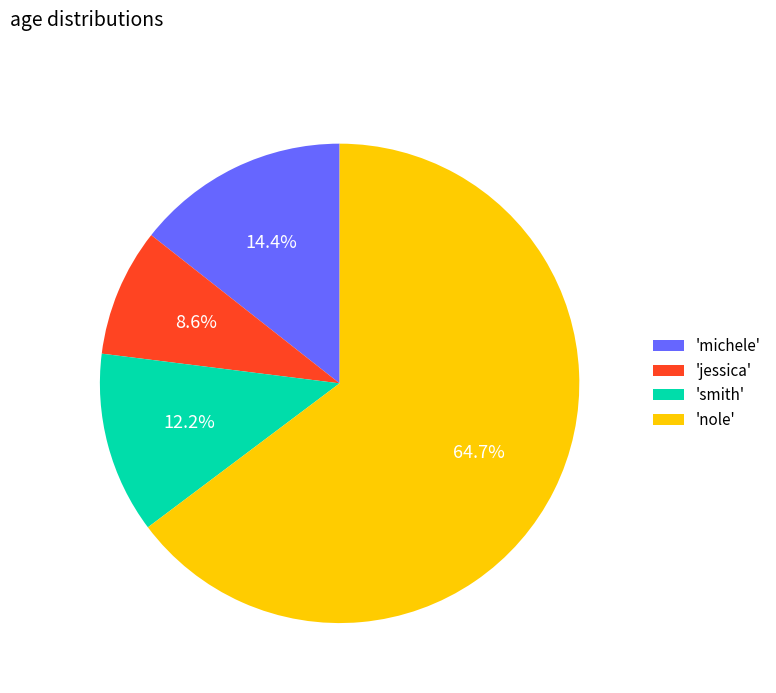

Rank the categories by value from lowest to highest.

'jessica', 'smith', 'michele', 'nole'